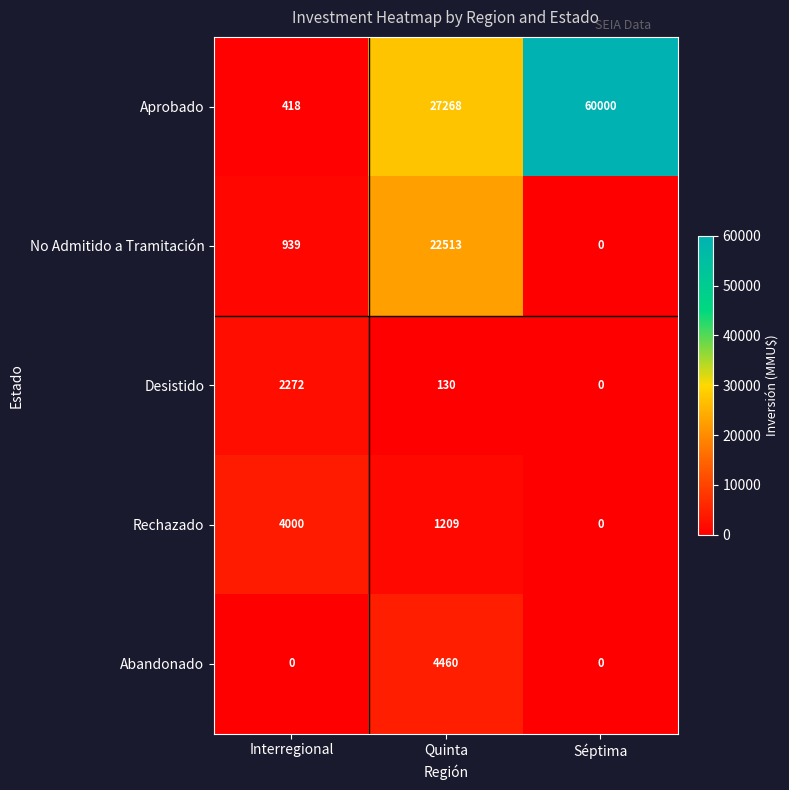

What is the total value across all series at Séptima?

60000